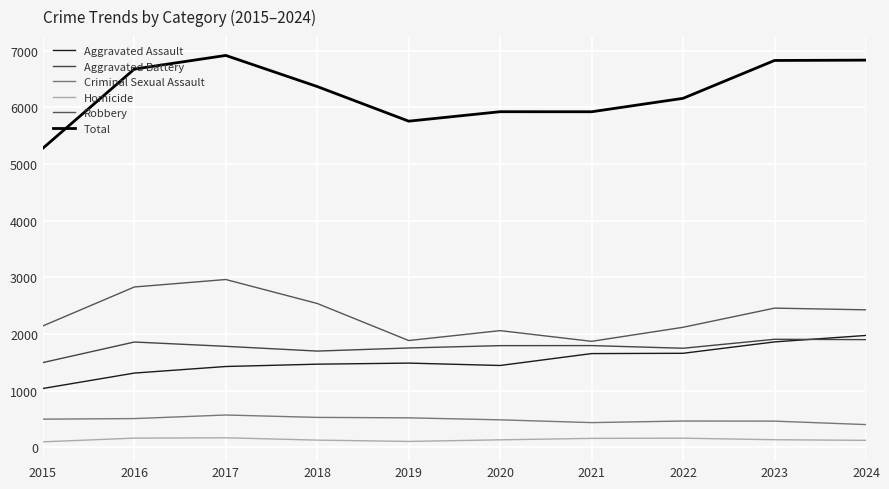

True or false: Aggravated Assault and Robbery intersect in this chart.

False